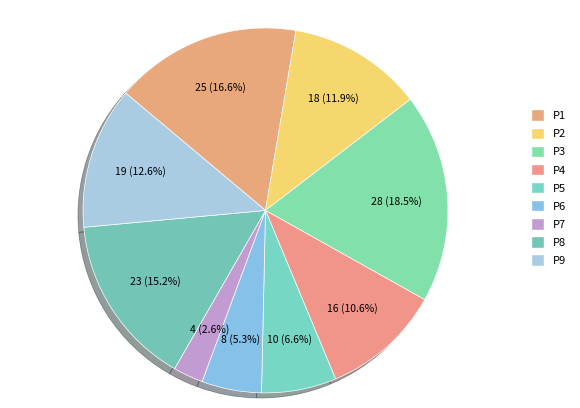

Combined, do P6 and P7 account for over 50%?

No